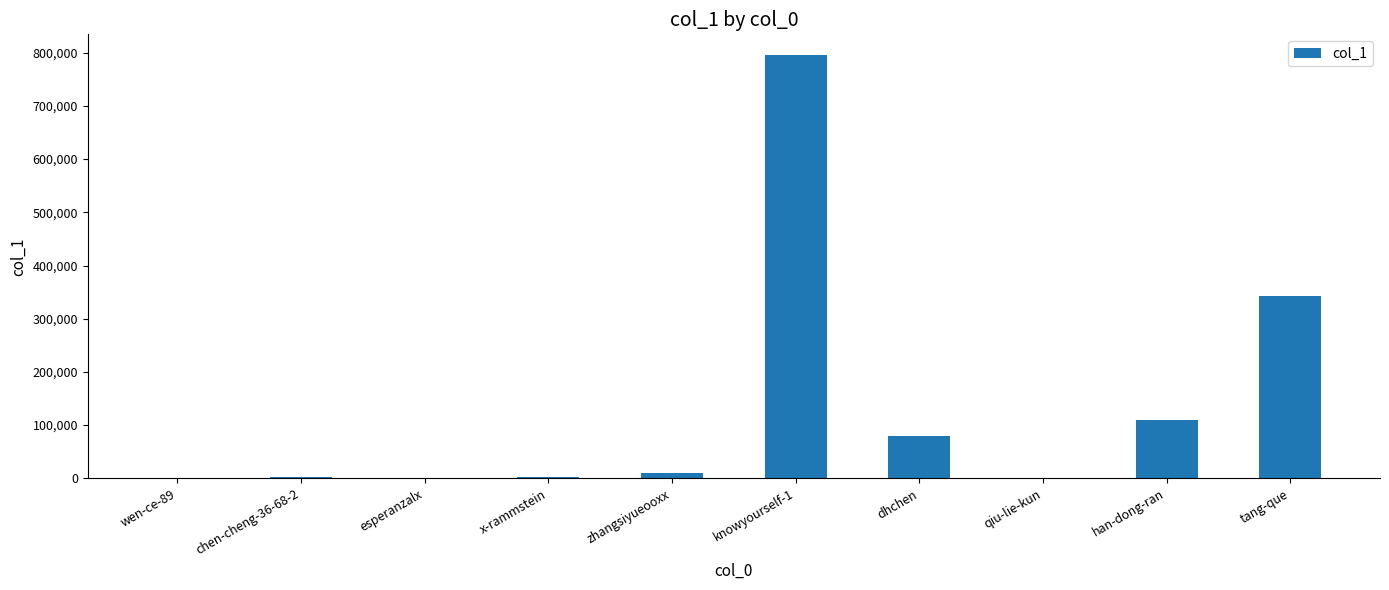

True or false: the data shows 235990 at tang-que.

False